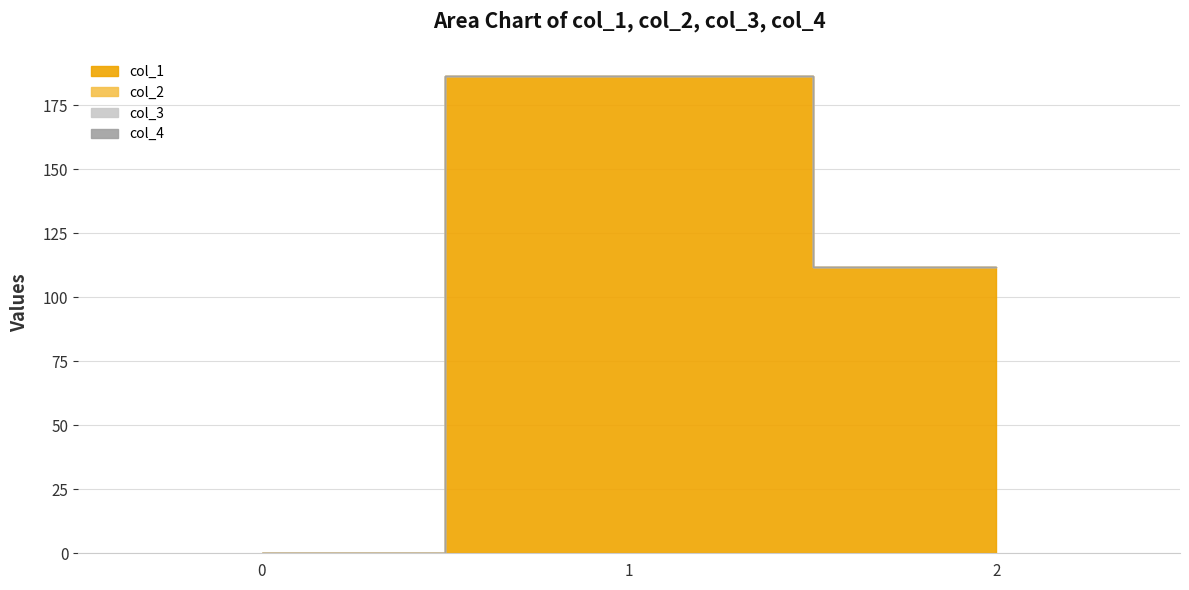

The value of col_1 at 0 is 103.3. True or false?

False